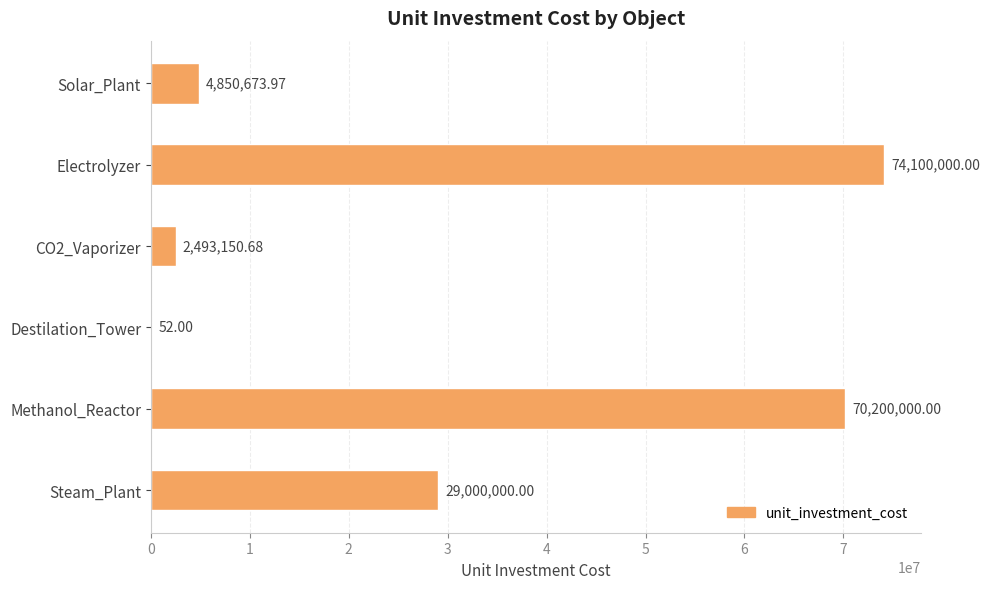

What is the change in value from CO2_Vaporizer to Methanol_Reactor?

+67706849.3